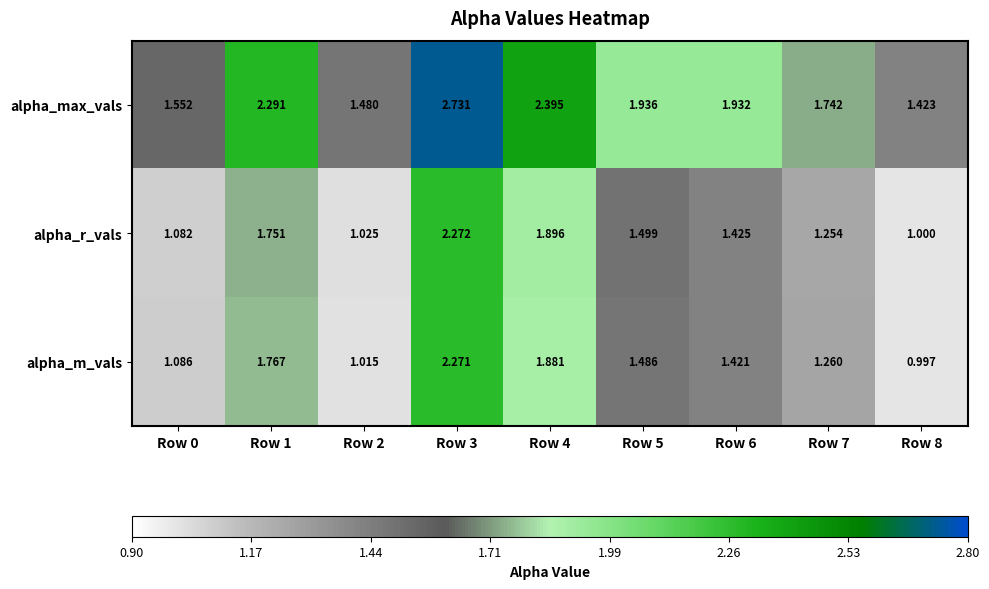

Rank the series by their maximum value, from highest to lowest.

alpha_max_vals, alpha_r_vals, alpha_m_vals